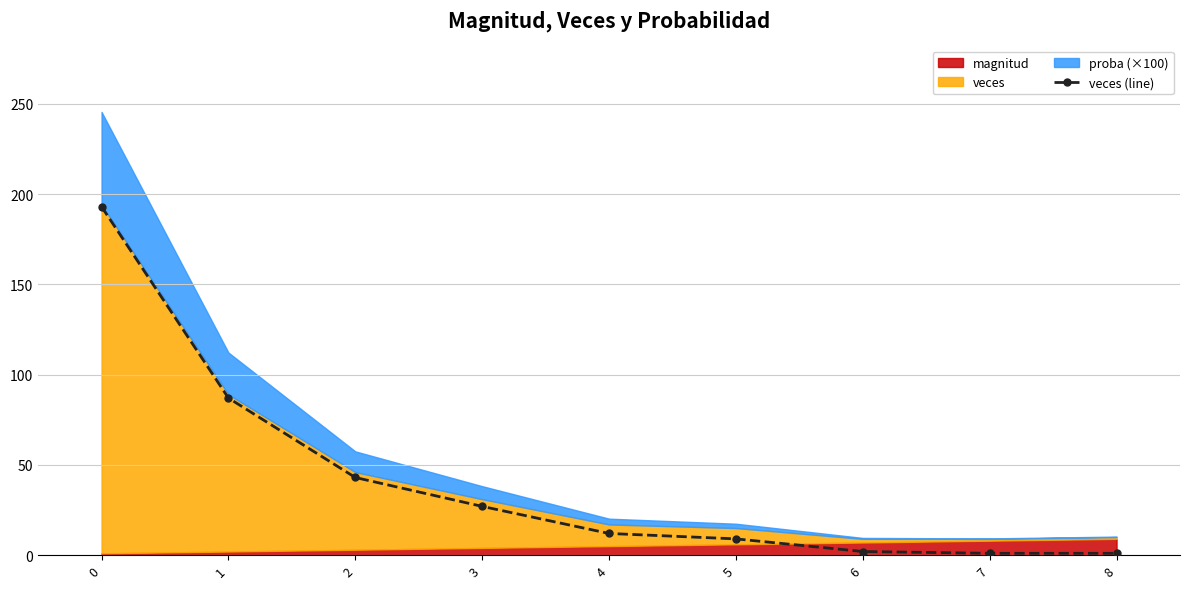

The value at 6 is 2. True or false?

True